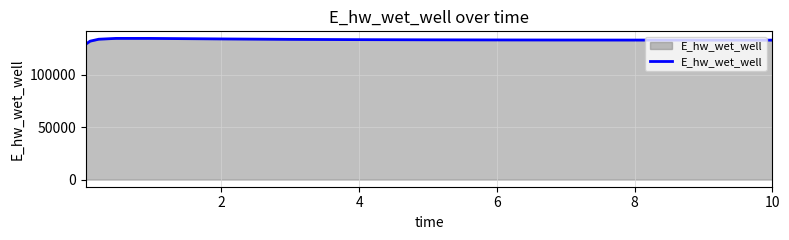

What is the greatest value displayed?

134565.5